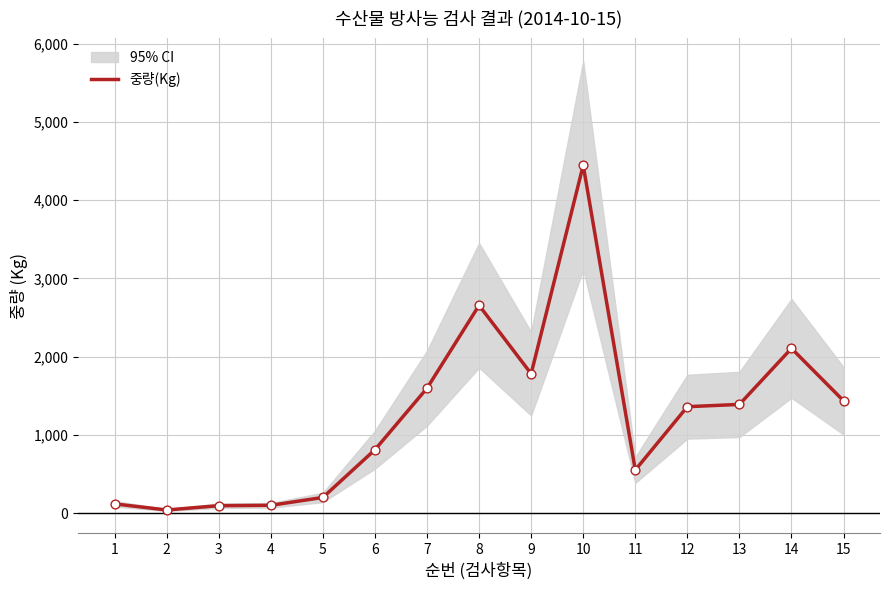

Which has a higher value, 8 or 12?

8